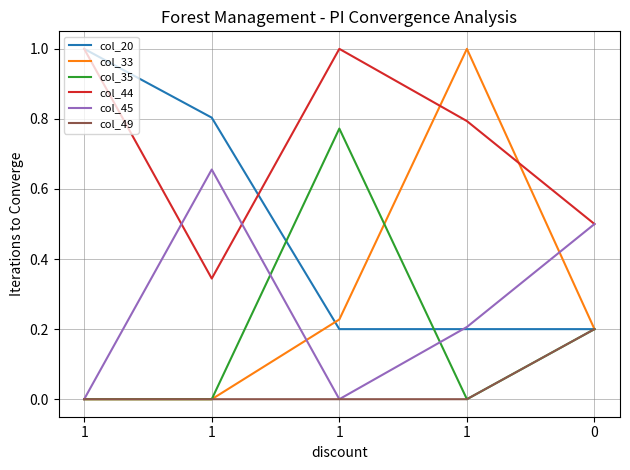

How many col_45 values are between 0 and 1?

5